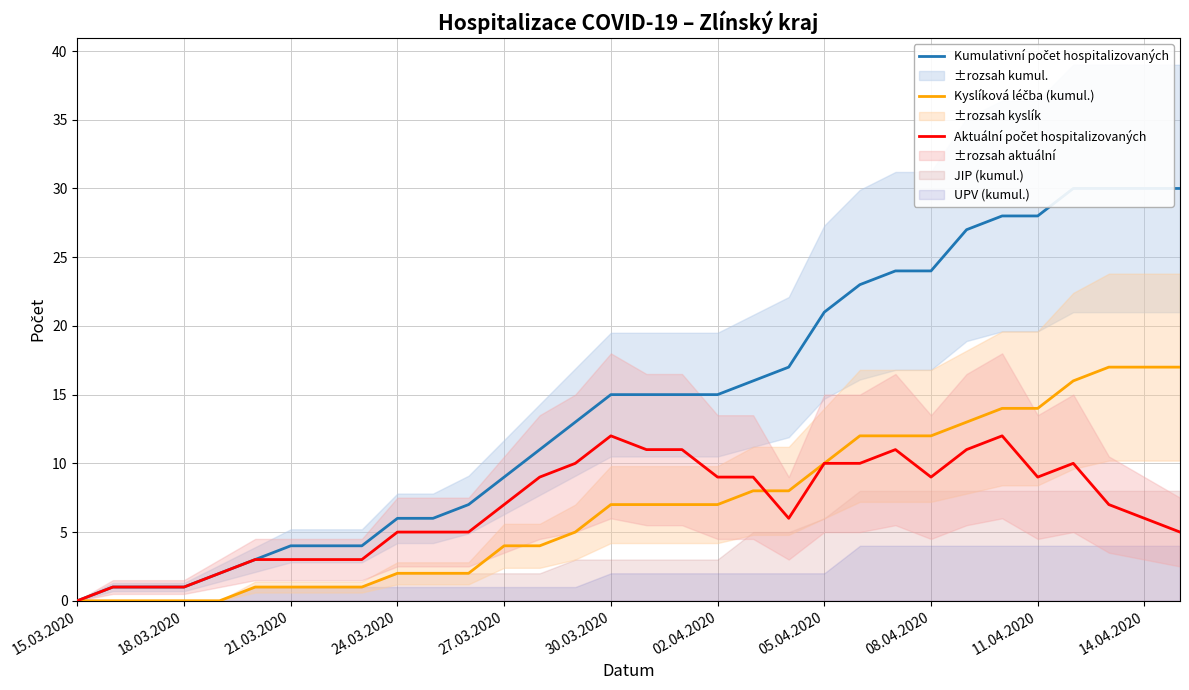

The value of Aktuální počet hospitalizovaných at 24.03.2020 is 1. True or false?

False